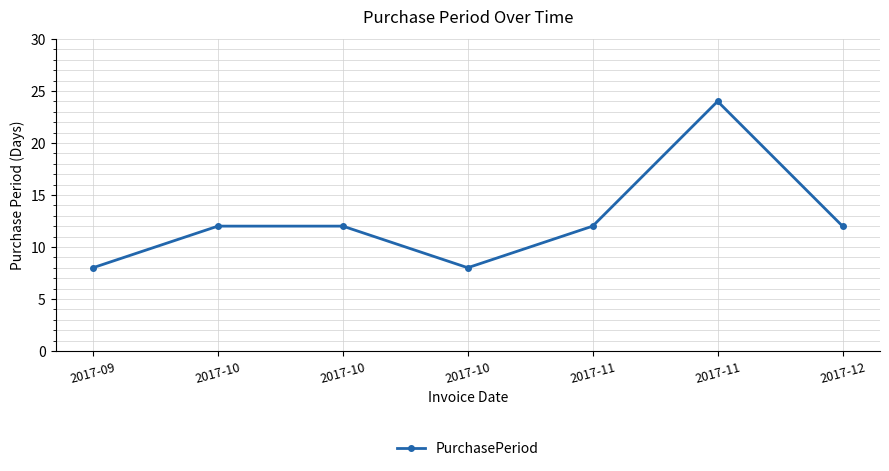

How many series are shown in this chart?

1